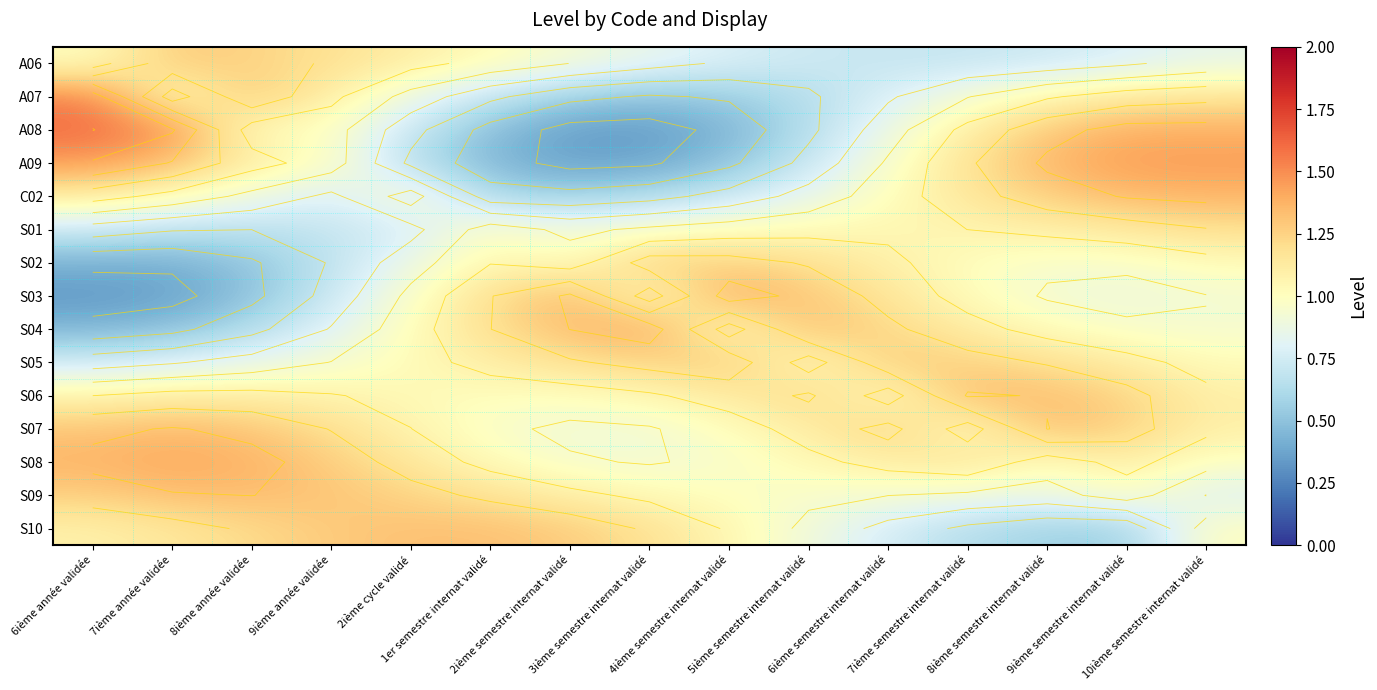

Which category has the highest value across all series?

6ième année validée